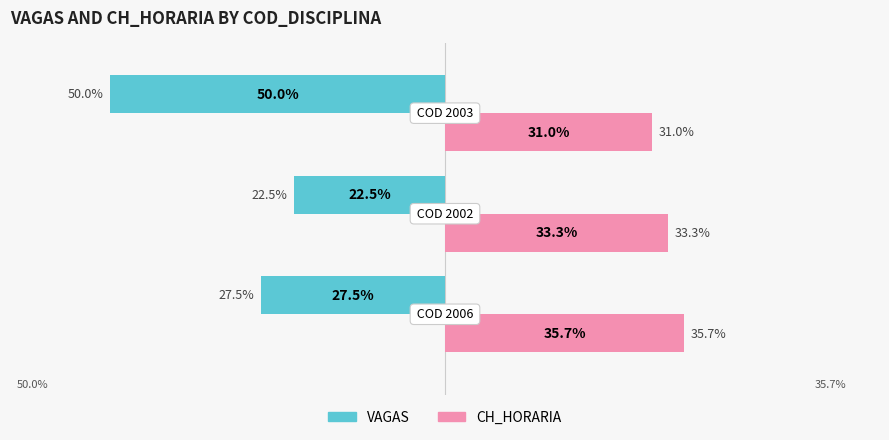

Which series has the largest total across all categories?

CH_HORARIA